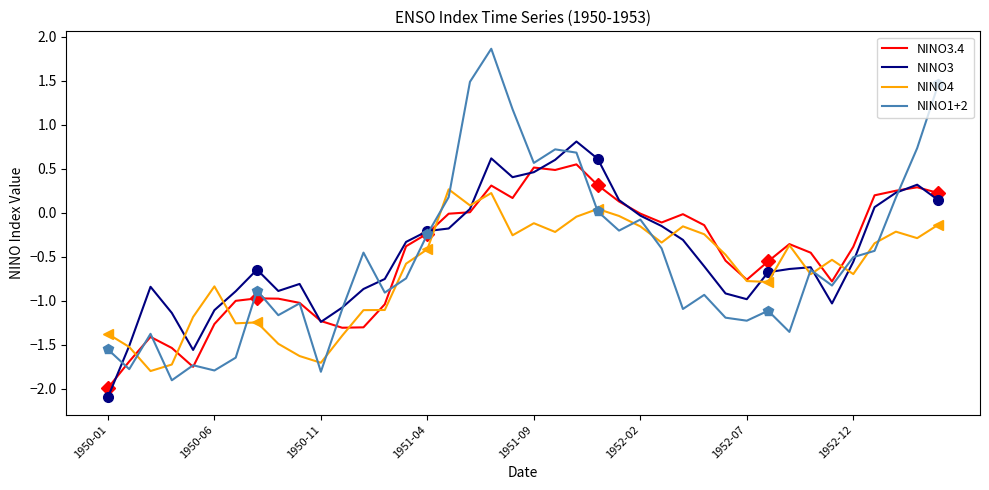

What is the lowest value of the NINO1+2 series?

-1.9